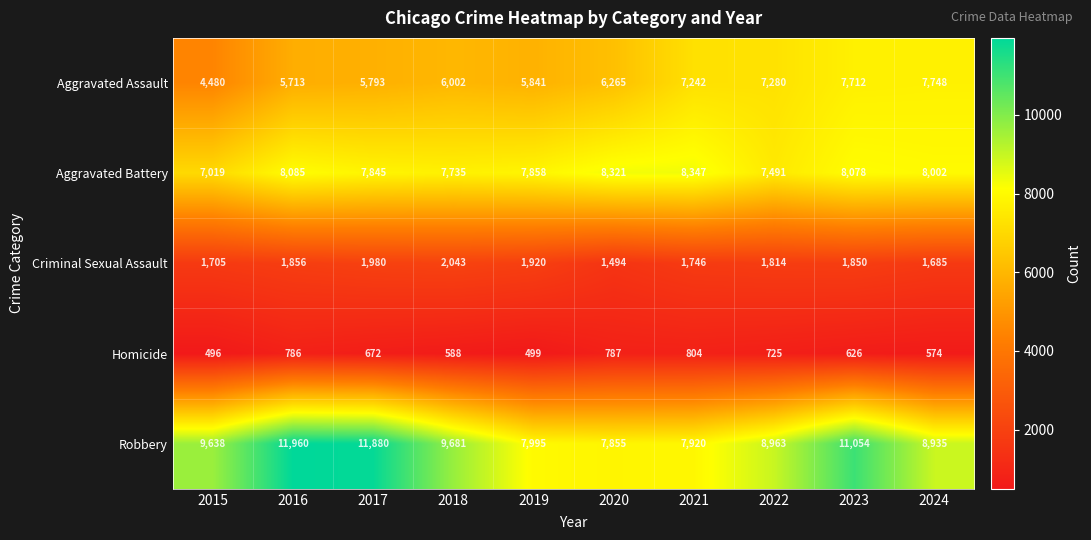

List the series in order of their peak value, lowest first.

Homicide, Criminal Sexual Assault, Aggravated Assault, Aggravated Battery, Robbery